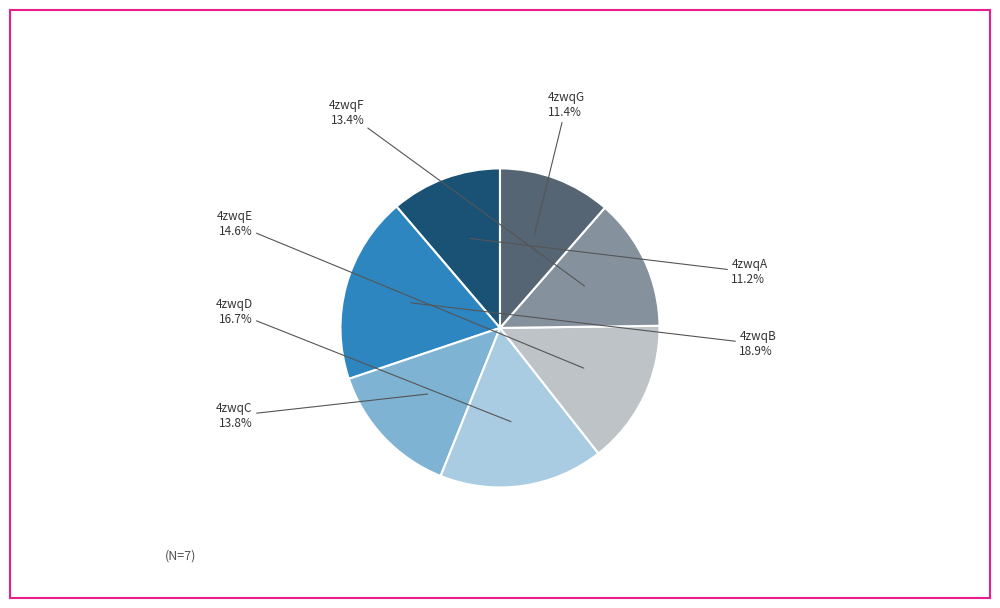

Between 4zwqE and 4zwqD, which is larger?

4zwqD